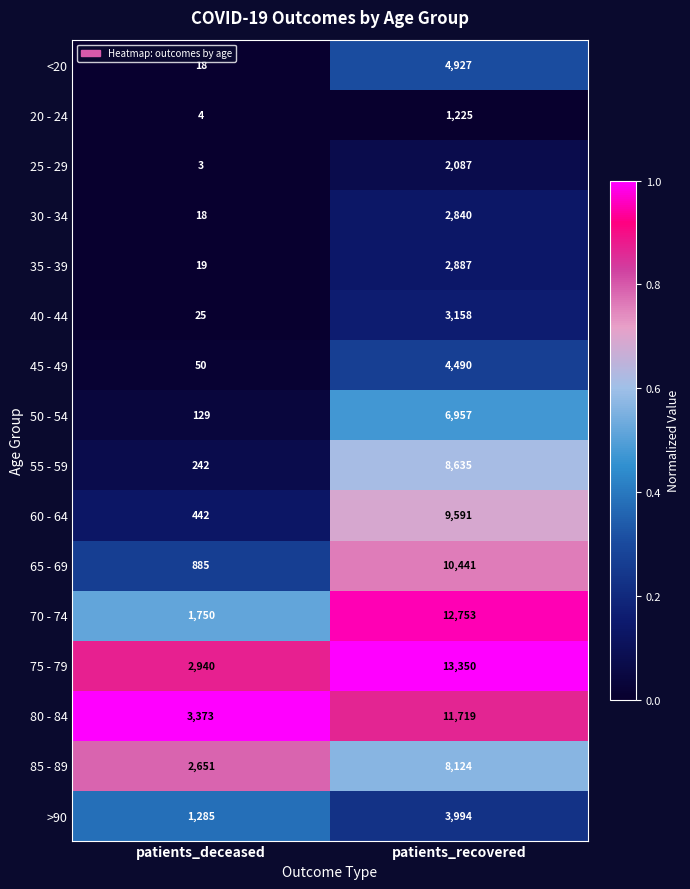

What is the total value across all series at patients_recovered?

107178